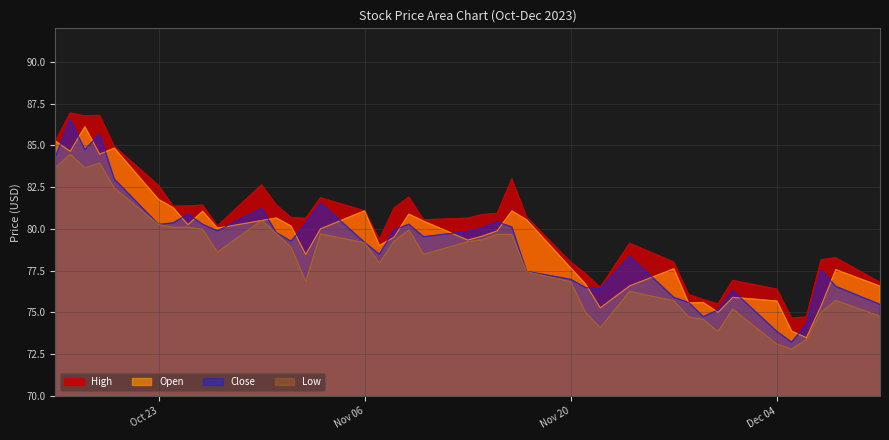

True or false: Close has a value of 108.4 at 2023-10-25.

False